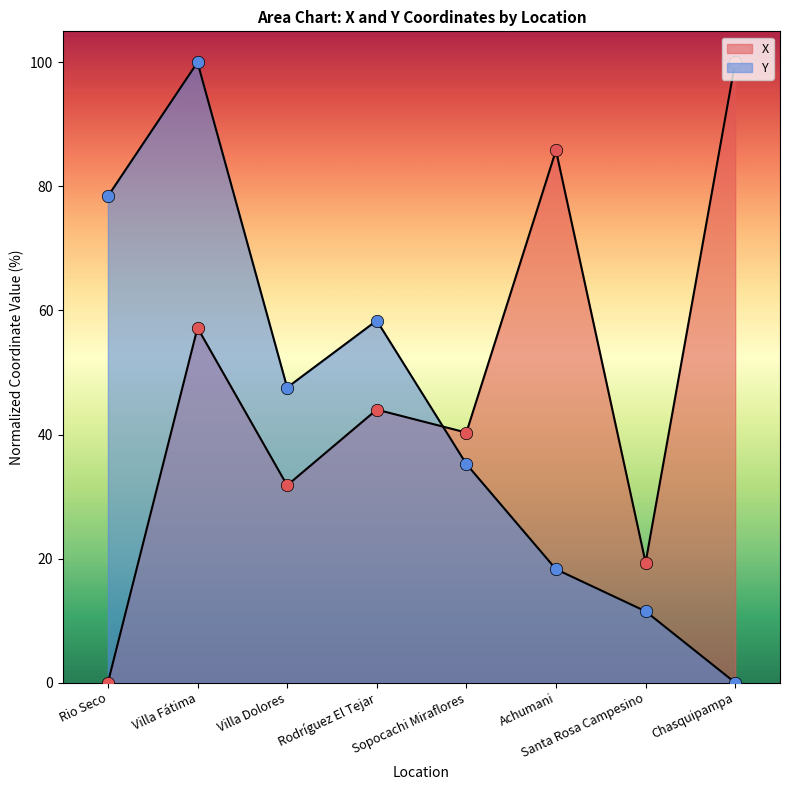

At which category is the sum across all series the highest?

Villa Fátima